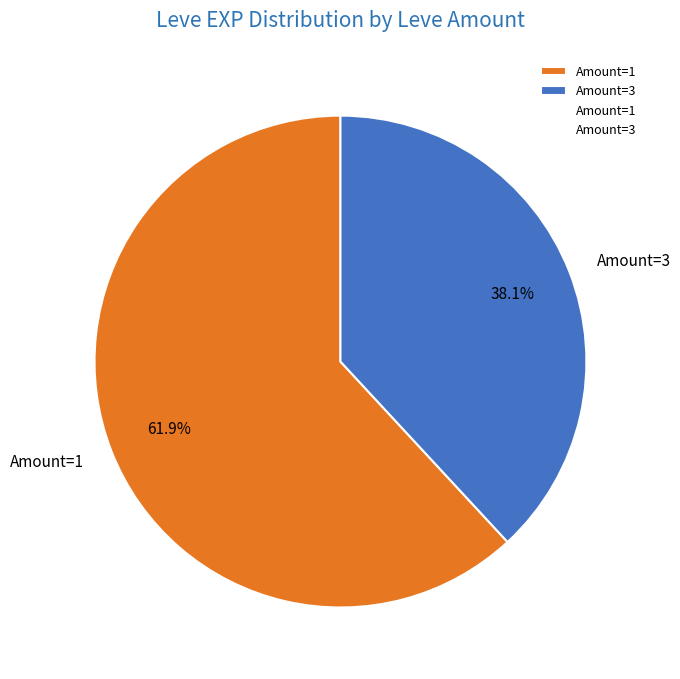

Approximately how many times larger is the value at Amount=1 compared to Amount=3?

1.6